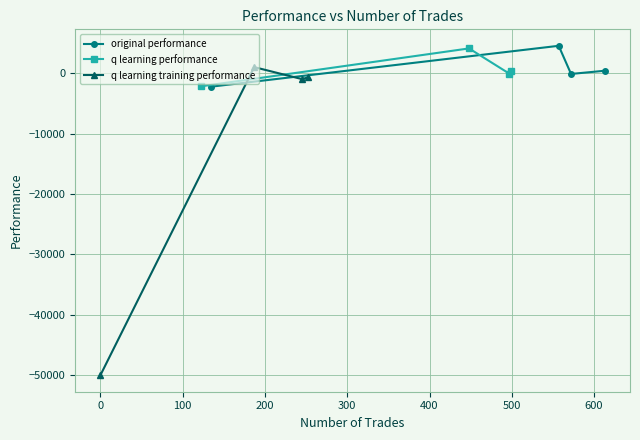

What is the sum of all q learning performance values?

2145.1